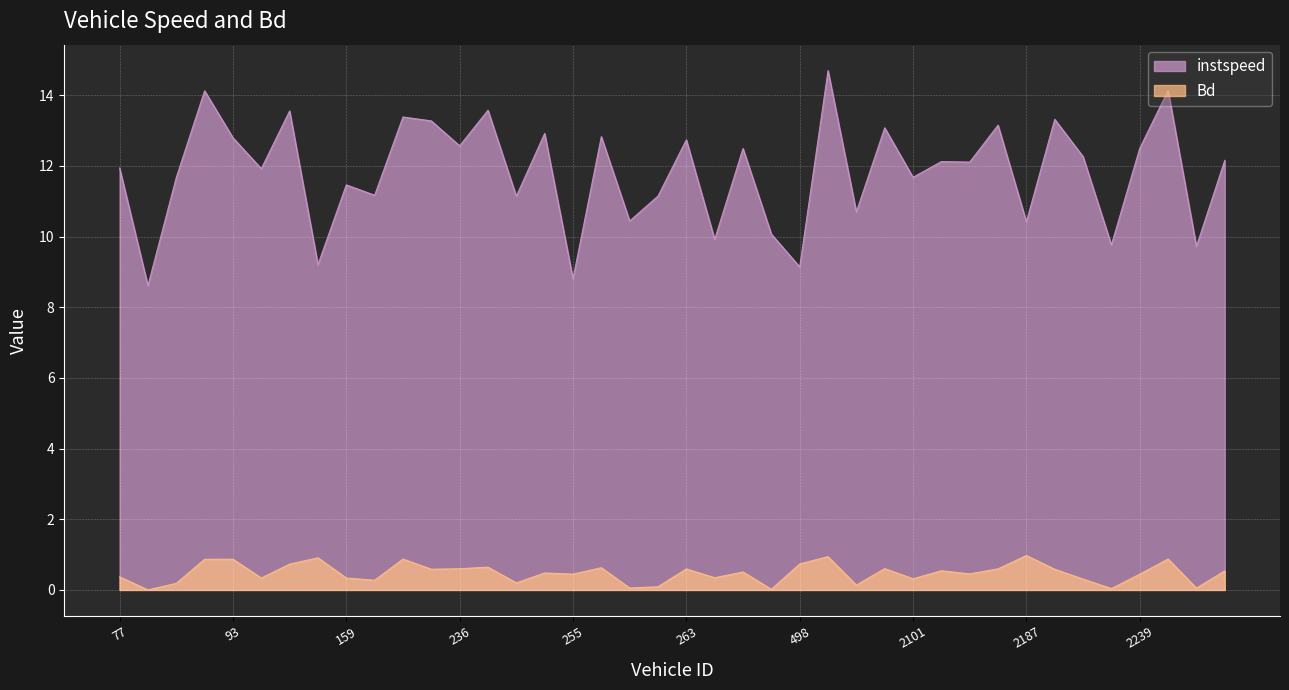

What is the difference between the instspeed values at 2246.0 and 100.0?

3.8